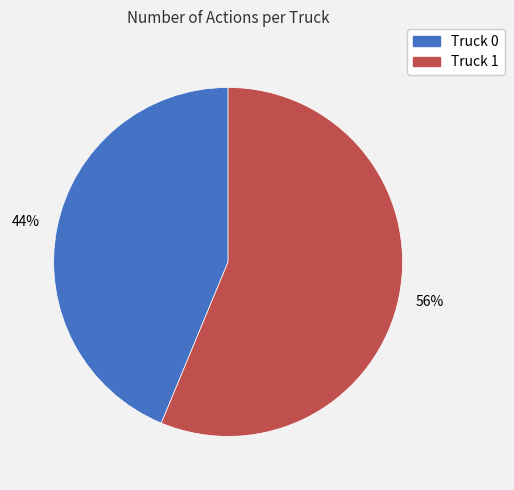

To the nearest percent, what is the average slice percentage?

50%